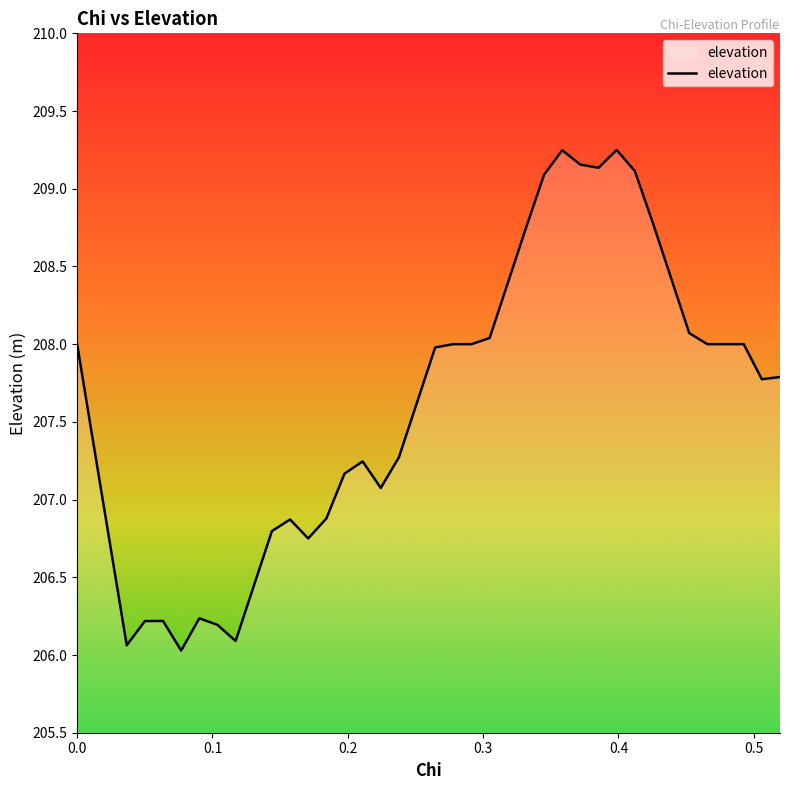

What is the smallest value displayed?

206.0